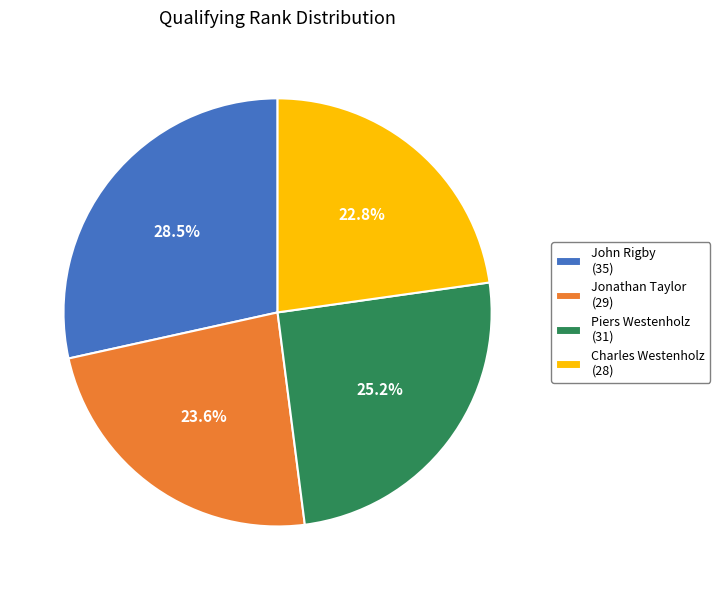

Between Jonathan Taylor (29) and Piers Westenholz (31), which is larger?

Piers Westenholz (31)